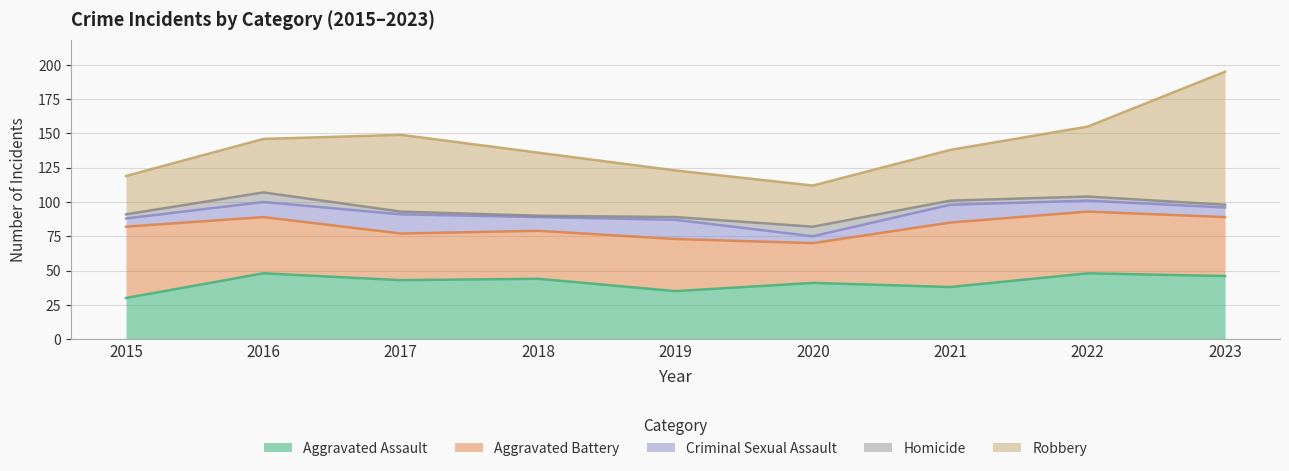

What is the value of the Homicide point at the 1st from the left?

3